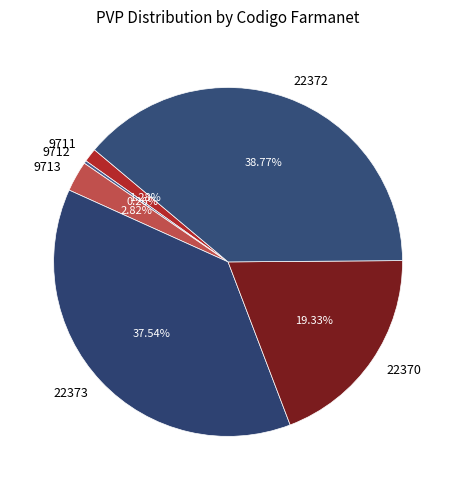

Is the sum of 9713 and 22372 greater than half?

No